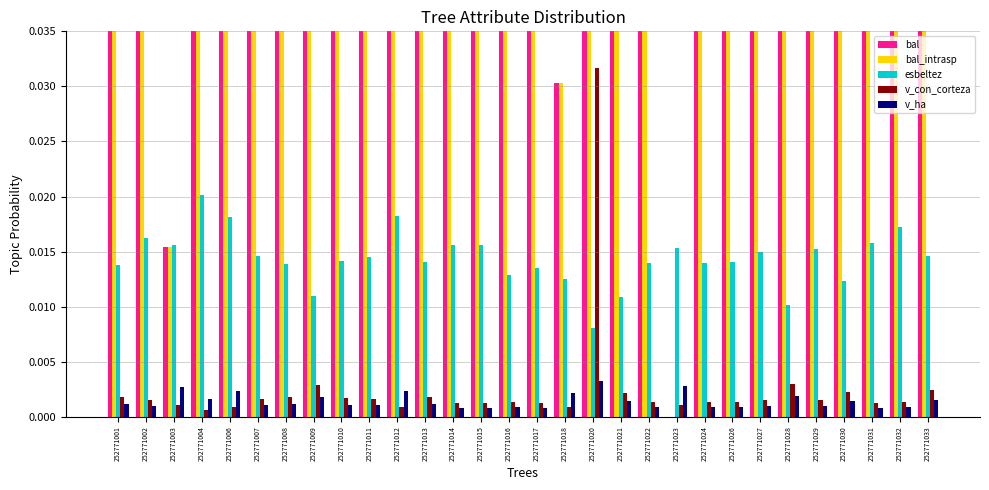

Reading left to right, extract all data points from this chart.

bal: 0.1	0.2	0.0	0.1	0.0	0.2	0.1	0.1	0.1	0.2	0.1	0.1	0.2	0.2	0.2	0.2	0.0	0.1	0.1	0.2	0.0	0.2	0.2	0.2	0.1	0.2	0.1	0.2	0.2	0.1
bal_intrasp: 0.1	0.2	0.0	0.1	0.0	0.2	0.1	0.1	0.1	0.2	0.1	0.1	0.2	0.2	0.2	0.2	0.0	0.1	0.1	0.2	0.0	0.2	0.2	0.2	0.1	0.2	0.1	0.2	0.2	0.1
esbeltez: 0.0	0.0	0.0	0.0	0.0	0.0	0.0	0.0	0.0	0.0	0.0	0.0	0.0	0.0	0.0	0.0	0.0	0.0	0.0	0.0	0.0	0.0	0.0	0.0	0.0	0.0	0.0	0.0	0.0	0.0
v_con_corteza: 0.0	0.0	0.0	0.0	0.0	0.0	0.0	0.0	0.0	0.0	0.0	0.0	0.0	0.0	0.0	0.0	0.0	0.0	0.0	0.0	0.0	0.0	0.0	0.0	0.0	0.0	0.0	0.0	0.0	0.0
v_ha: 0.0	0.0	0.0	0.0	0.0	0.0	0.0	0.0	0.0	0.0	0.0	0.0	0.0	0.0	0.0	0.0	0.0	0.0	0.0	0.0	0.0	0.0	0.0	0.0	0.0	0.0	0.0	0.0	0.0	0.0